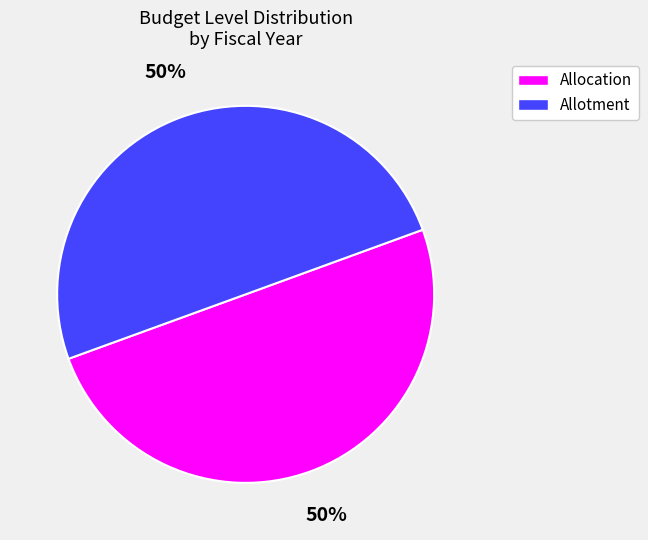

How many segments does this pie chart have?

2